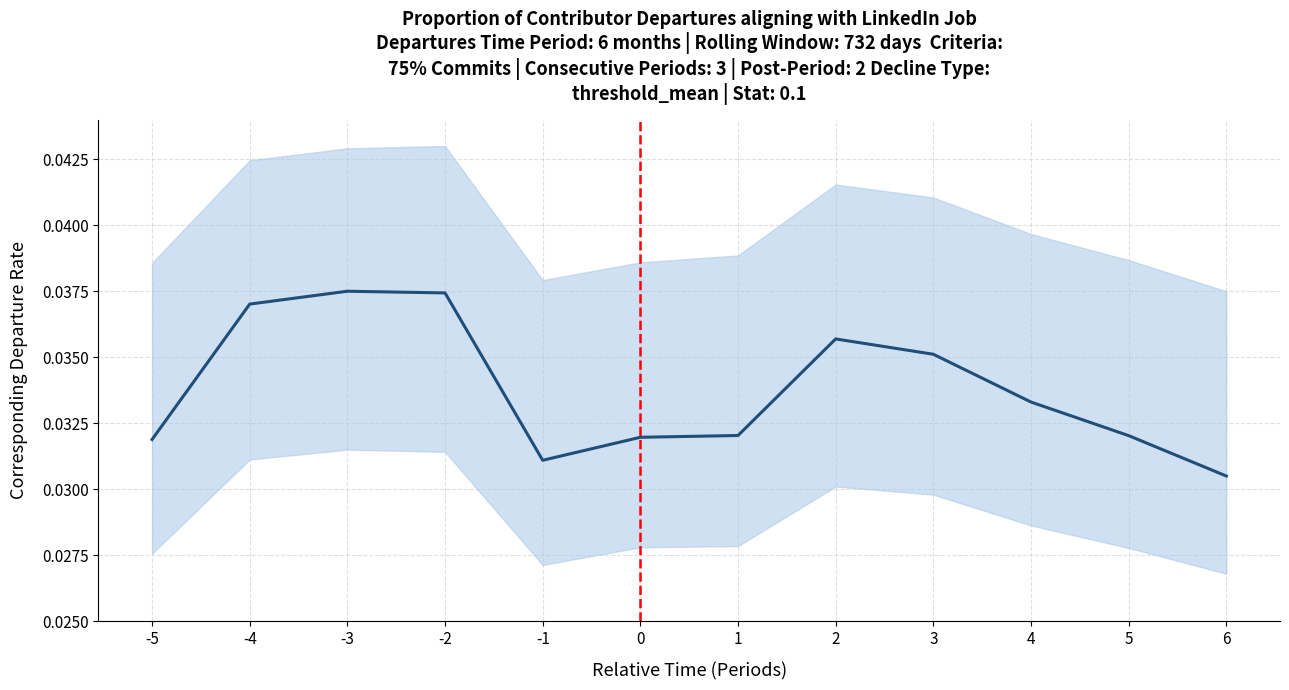

How many lines are shown in the chart?

1